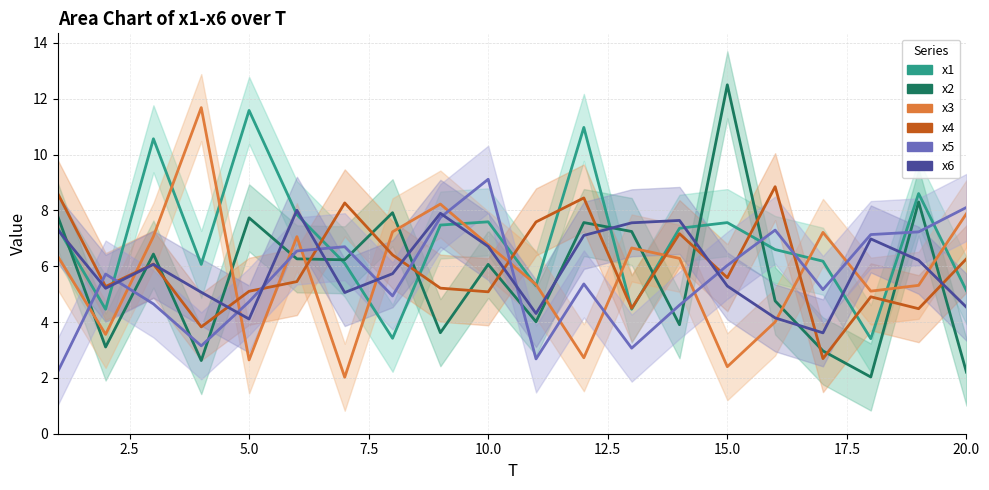

True or false: x5 and x2 intersect in this chart.

True